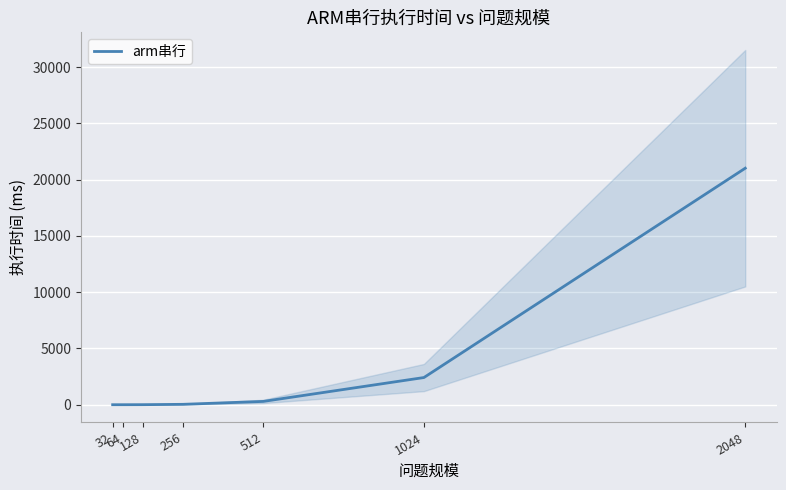

Where is the data nearest to the value 10504?

1024